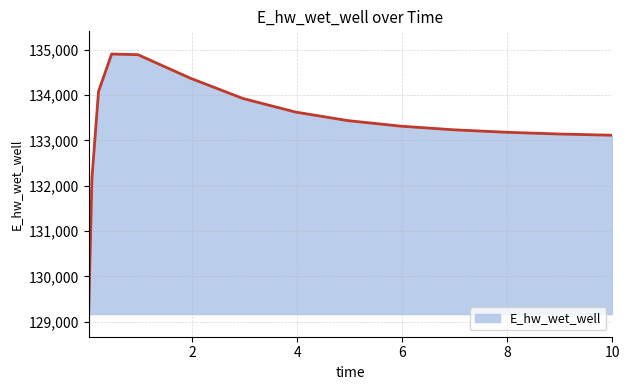

What is the difference between the second highest and second lowest values?

2725.8